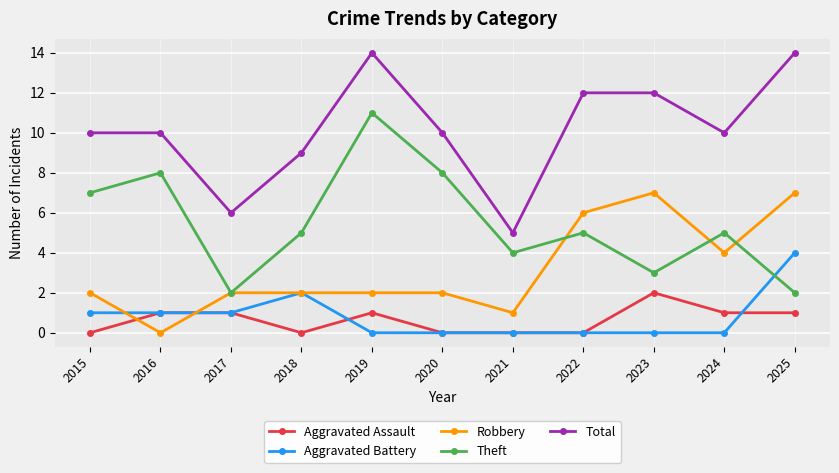

Count the number of data series in this chart.

5